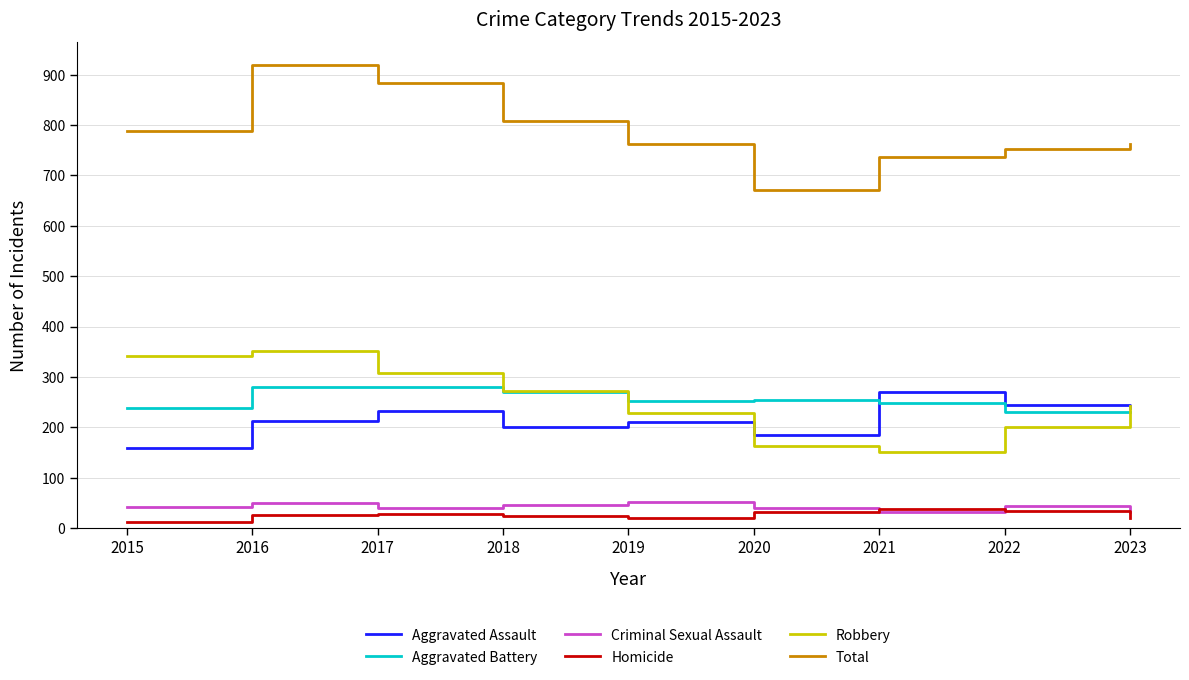

The Robbery series shows 104 at 2023. True or false?

False